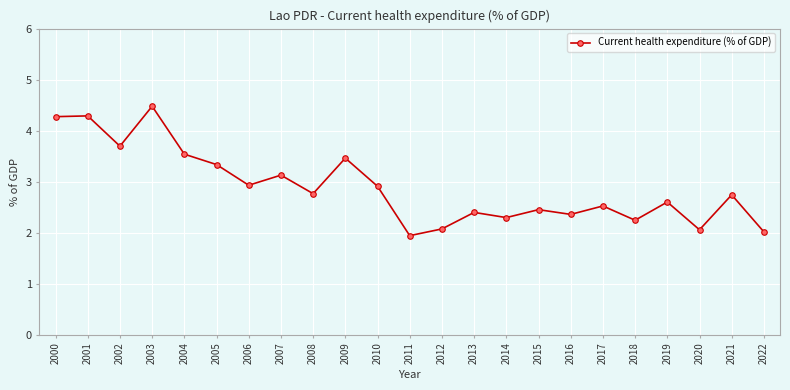

Approximately how many times larger is the value at 2015 compared to 2009?

0.7